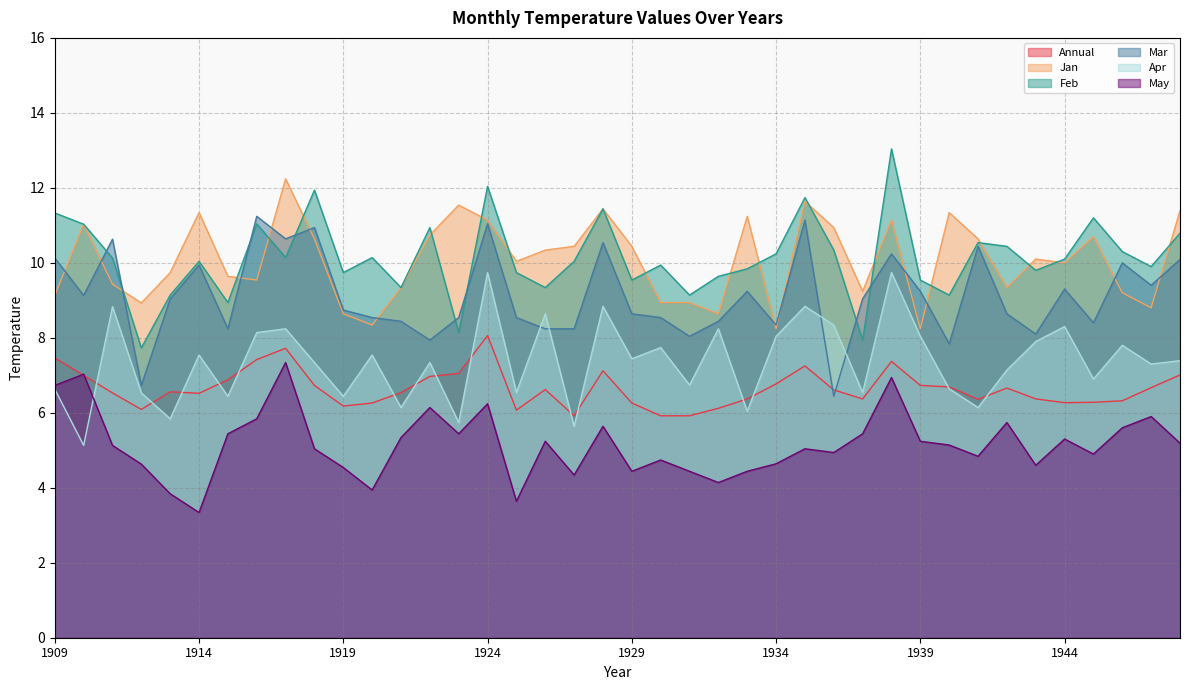

Where is Mar nearest to the value 8?

1931